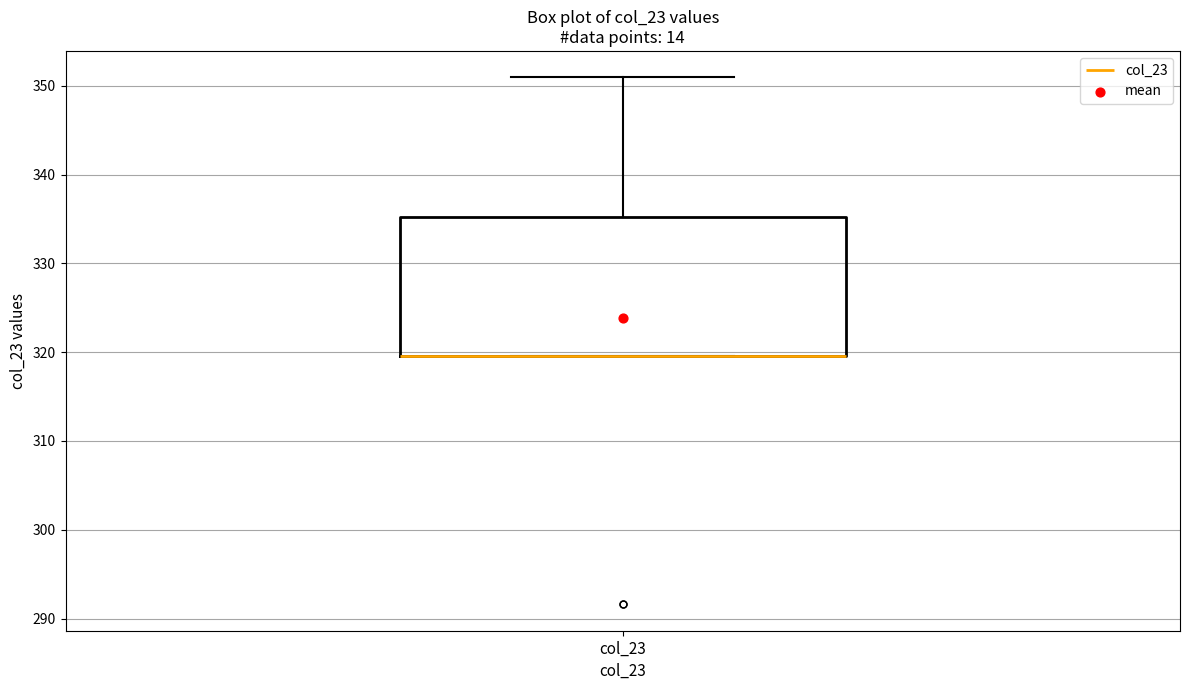

Read this box plot against the y-axis: the position of the median line, the range covered by the box, and the ends of both whiskers. The values are not printed on the chart, so give them approximately, as read against the axis.

median 320 (drawn on the box's lower edge), box 320 to 335, whiskers 320 to 351